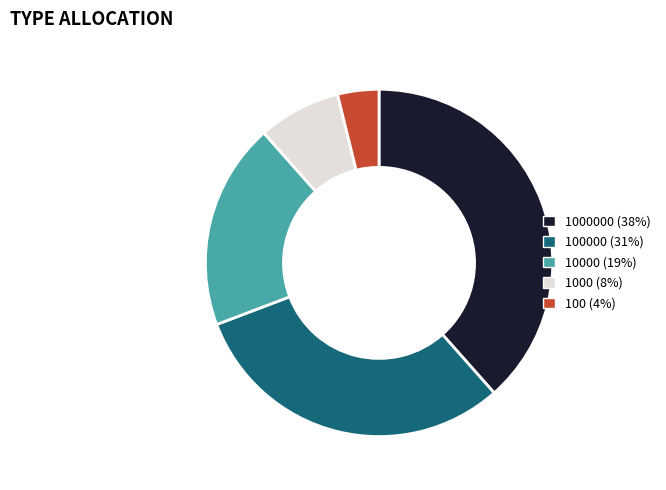

How many slices are in this pie chart?

5